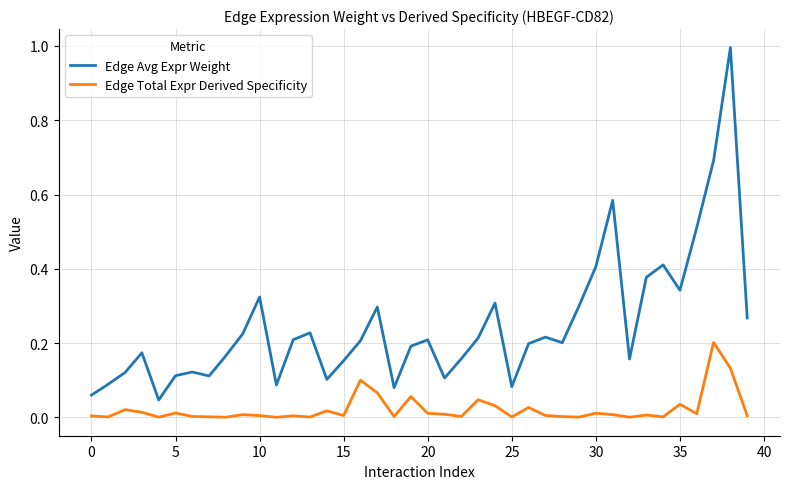

Which series has the largest range (max minus min)?

Edge Avg Expr Weight